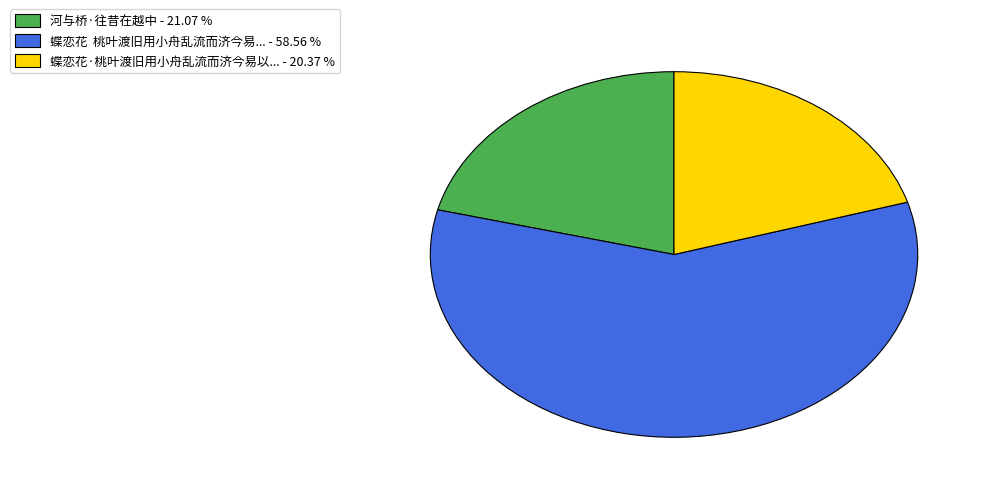

Which category has the smallest portion of the pie?

蝶恋花·桃叶渡旧用小舟乱流而济今易以... - 20.37 %